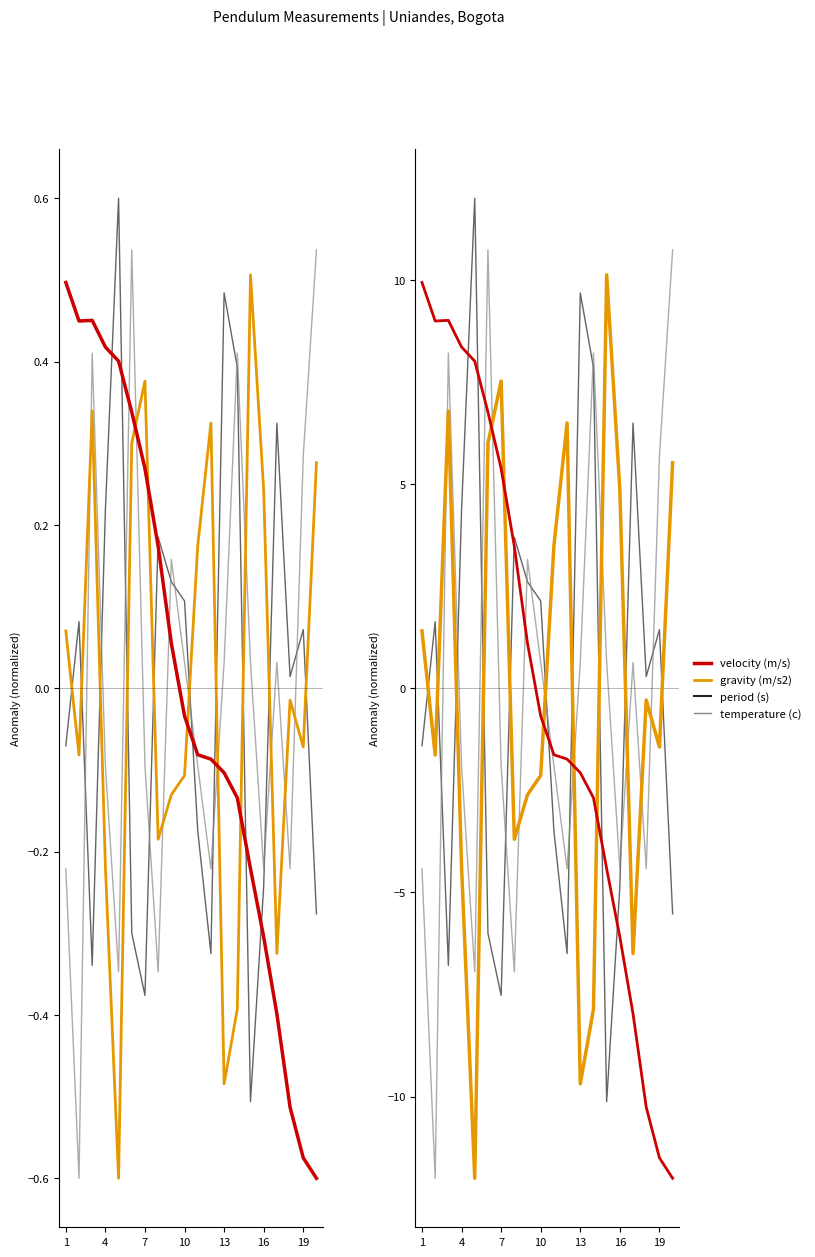

How many lines are shown in the chart?

4